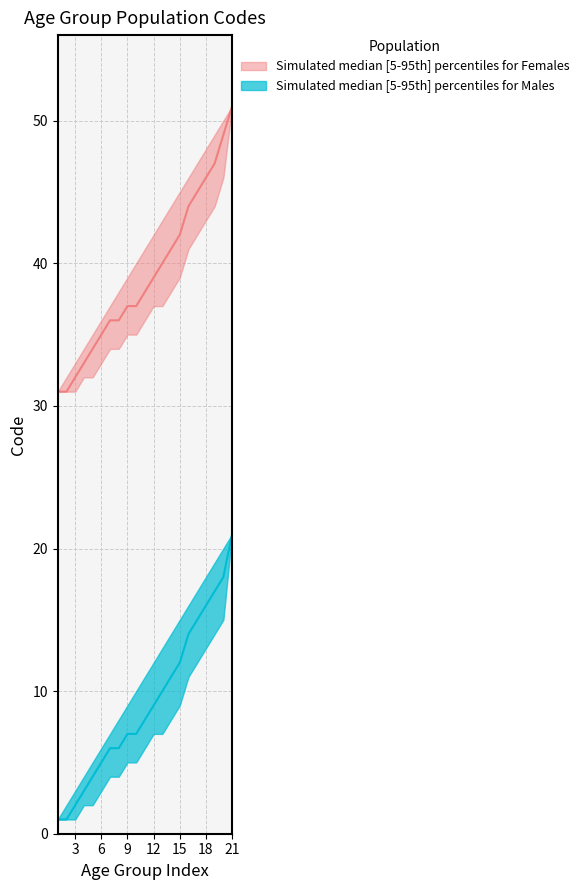

True or false: Males_lower and Females_upper cross at least once.

False